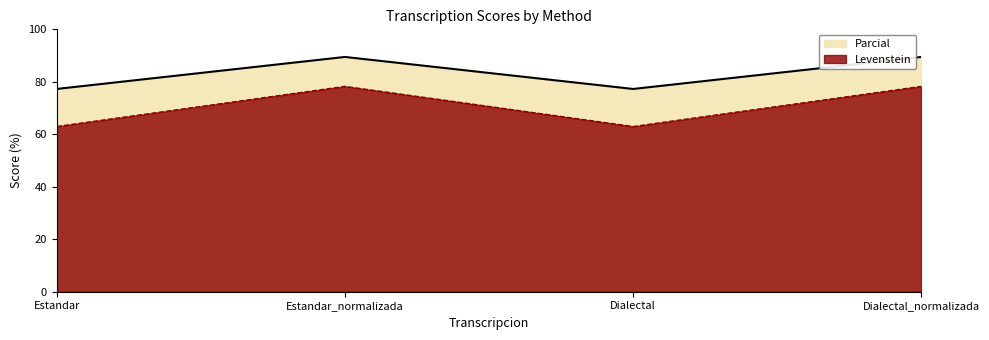

True or false: Parcial has more than 2 interior local peaks.

False